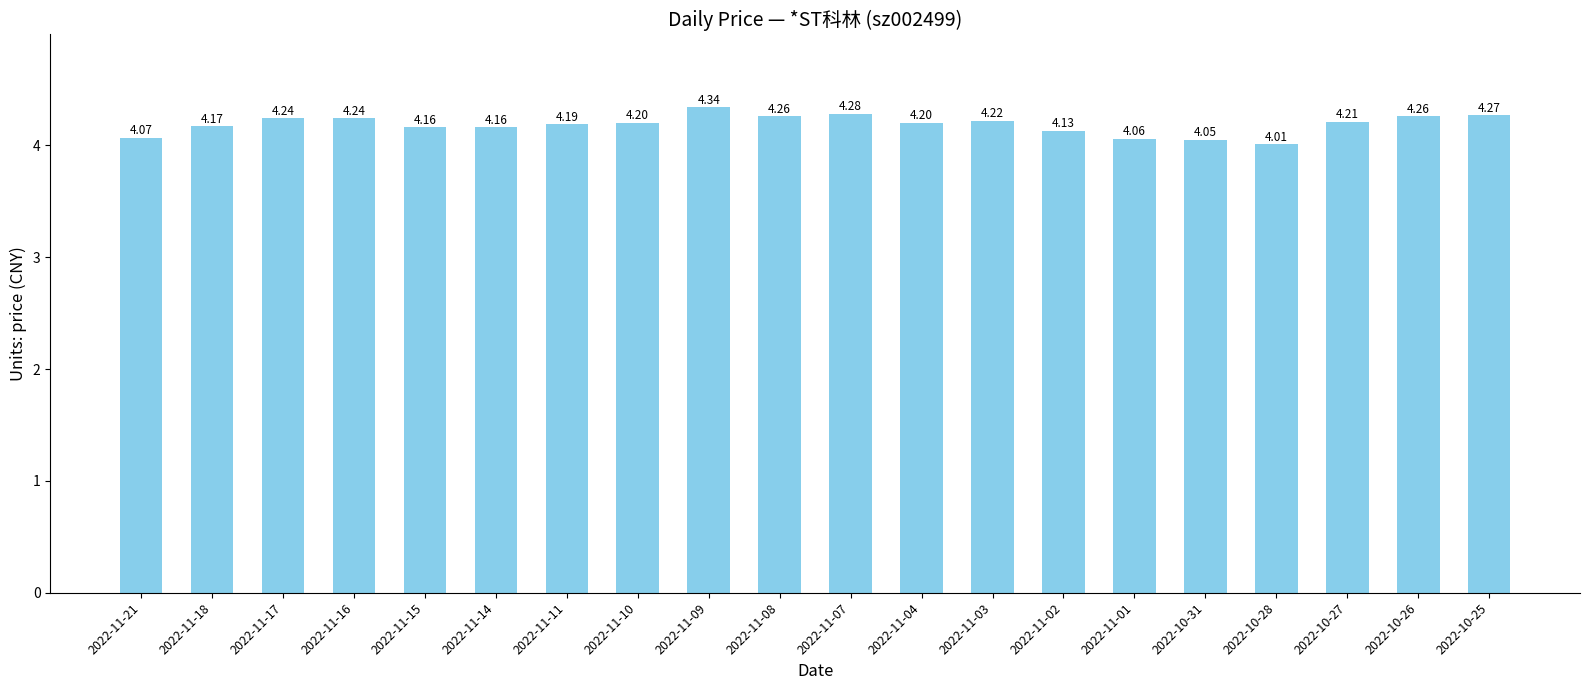

Does the chart contain stacked bars?

No